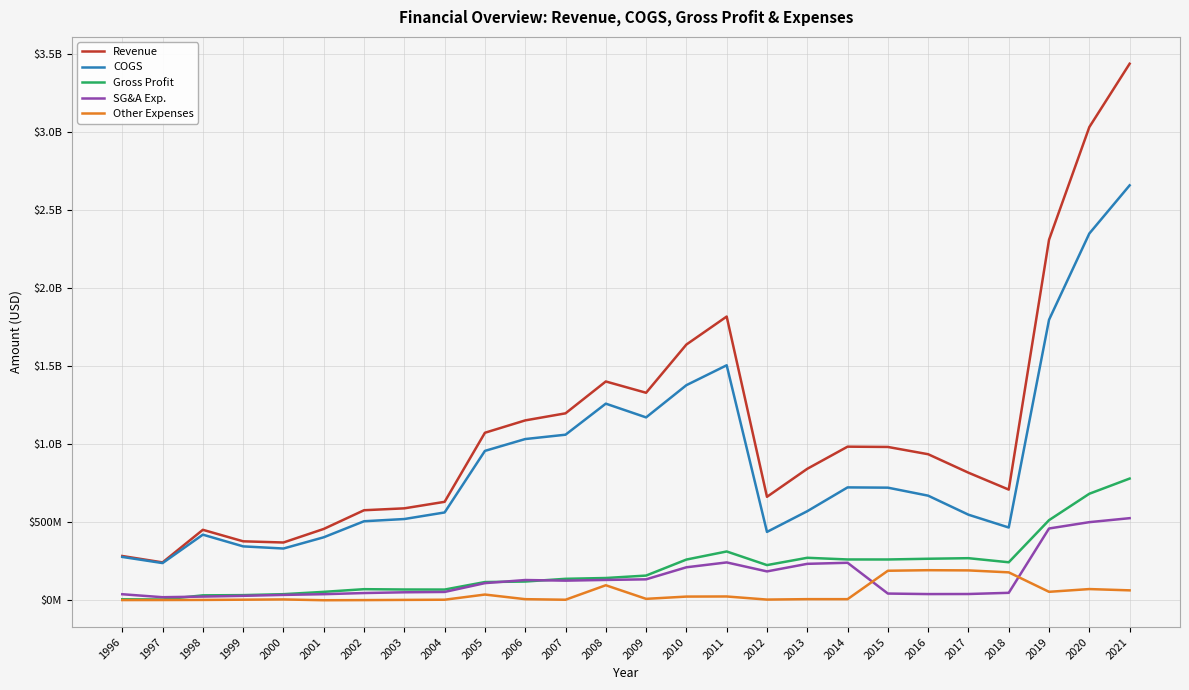

What are all the series names shown in the legend?

Revenue, COGS, Gross Profit, SG&A Exp., Other Expenses